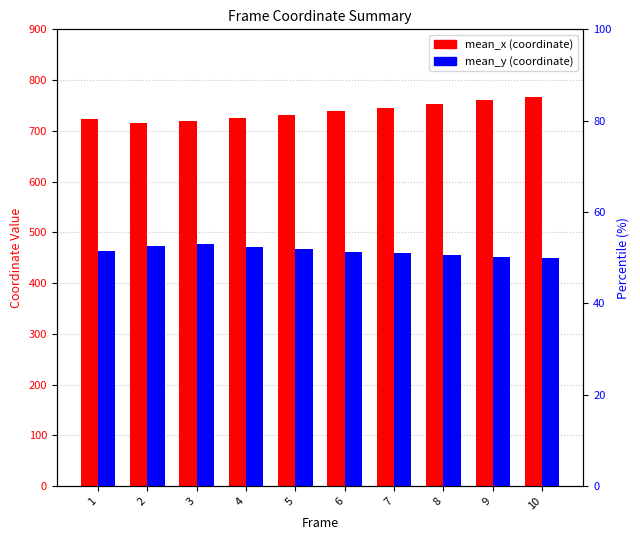

At which category is the sum across all series the highest?

10